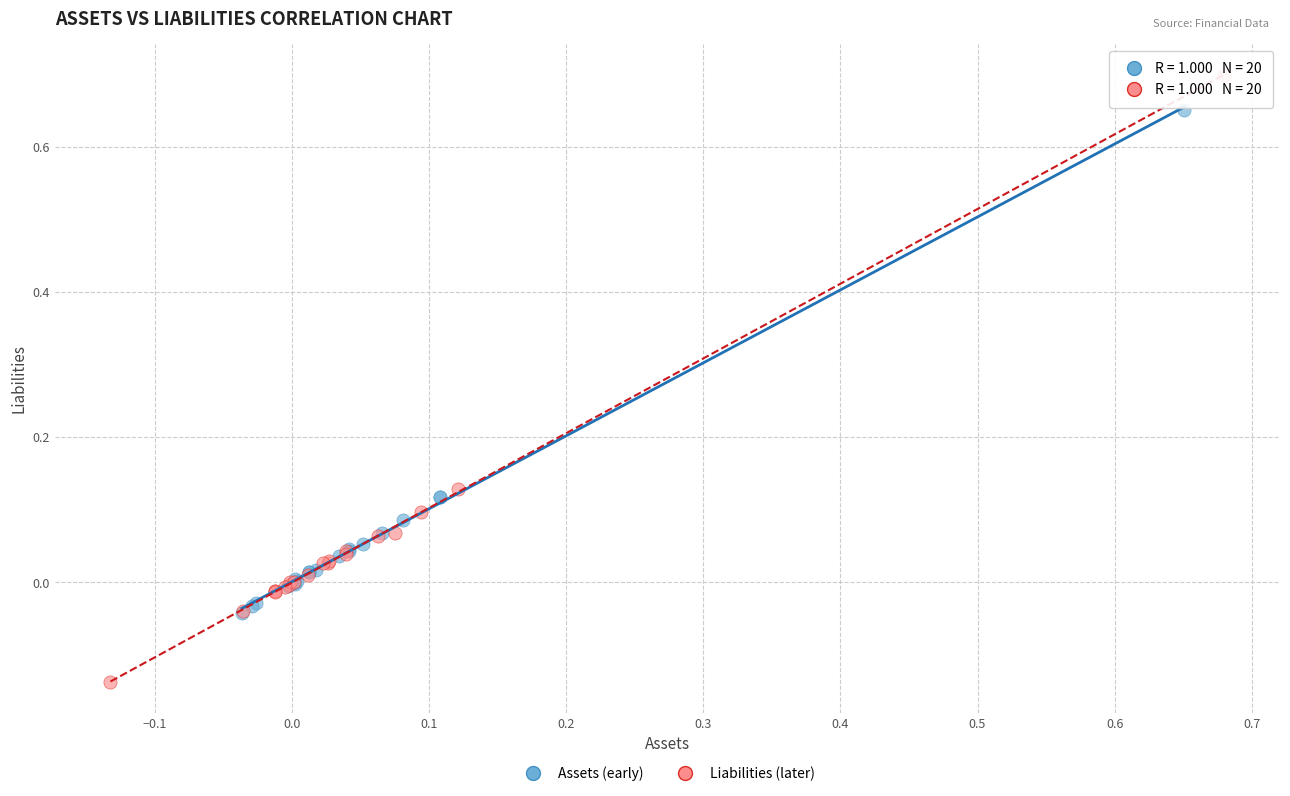

Which series contains the highest Y value?

Liabilities (later)